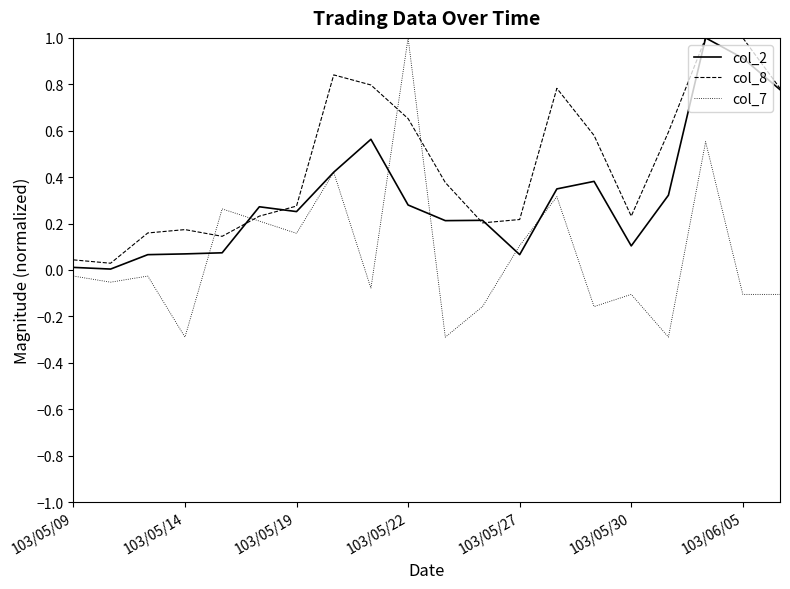

What is the maximum value shown in the chart?

1.0